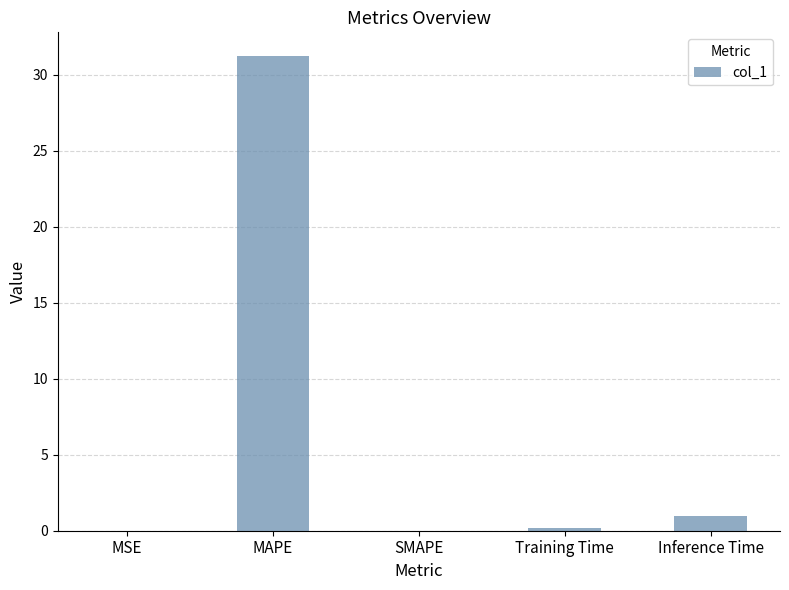

Is it true that the value at Inference Time is 0.9?

True